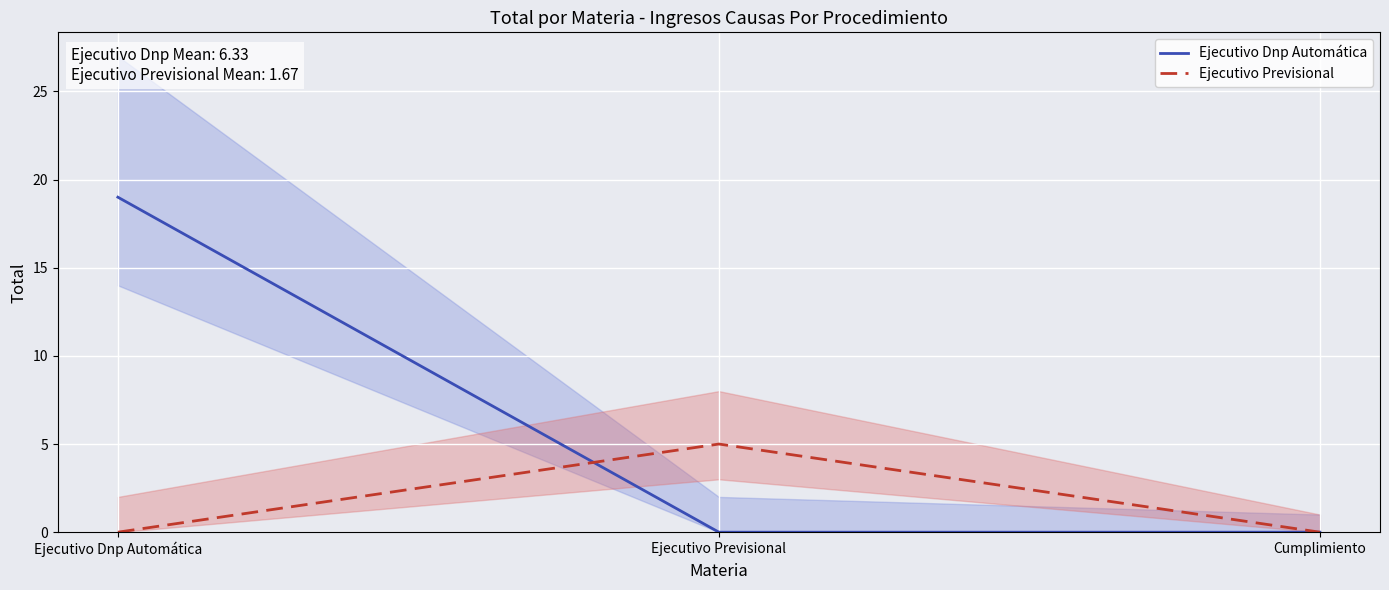

Rank the categories by Ejecutivo Previsional value from lowest to highest.

Ejecutivo Dnp Automática, Cumplimiento, Ejecutivo Previsional